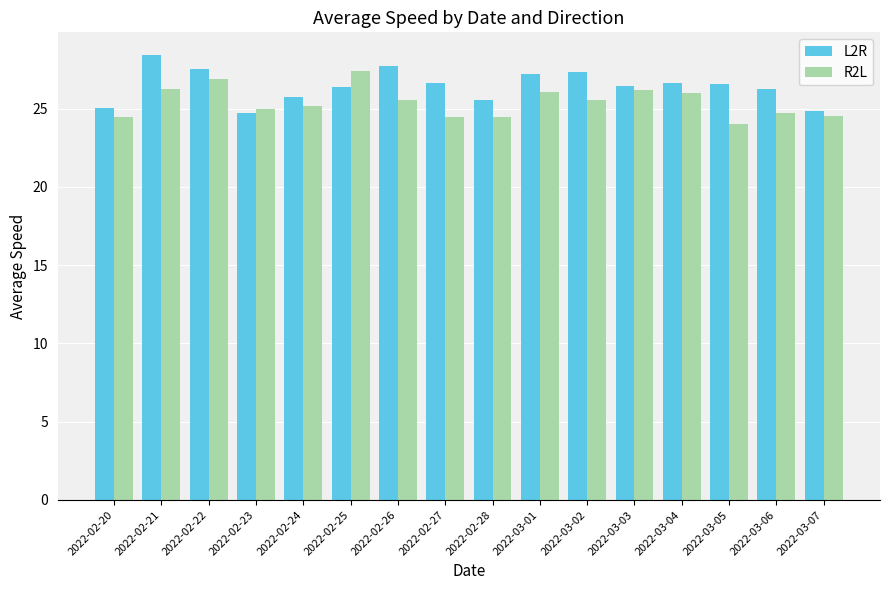

What is the label of the 7th bar from the right?

2022-03-01